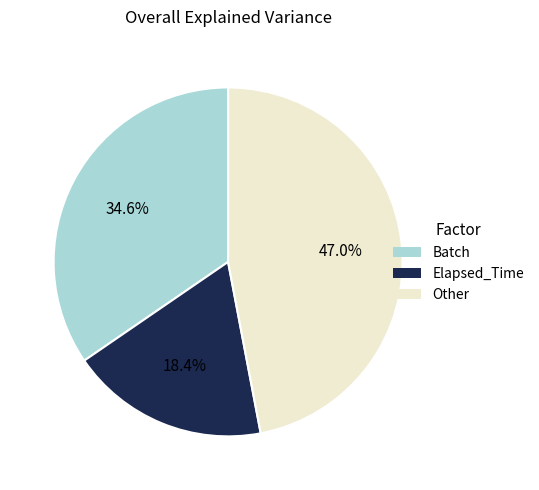

Between Batch and Other, which is larger?

Other